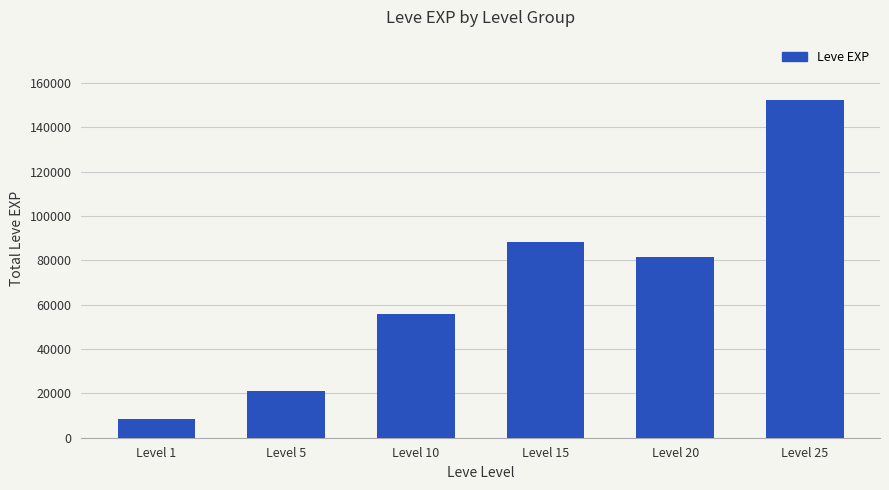

What is the value of the 6th bar from the left?

152200